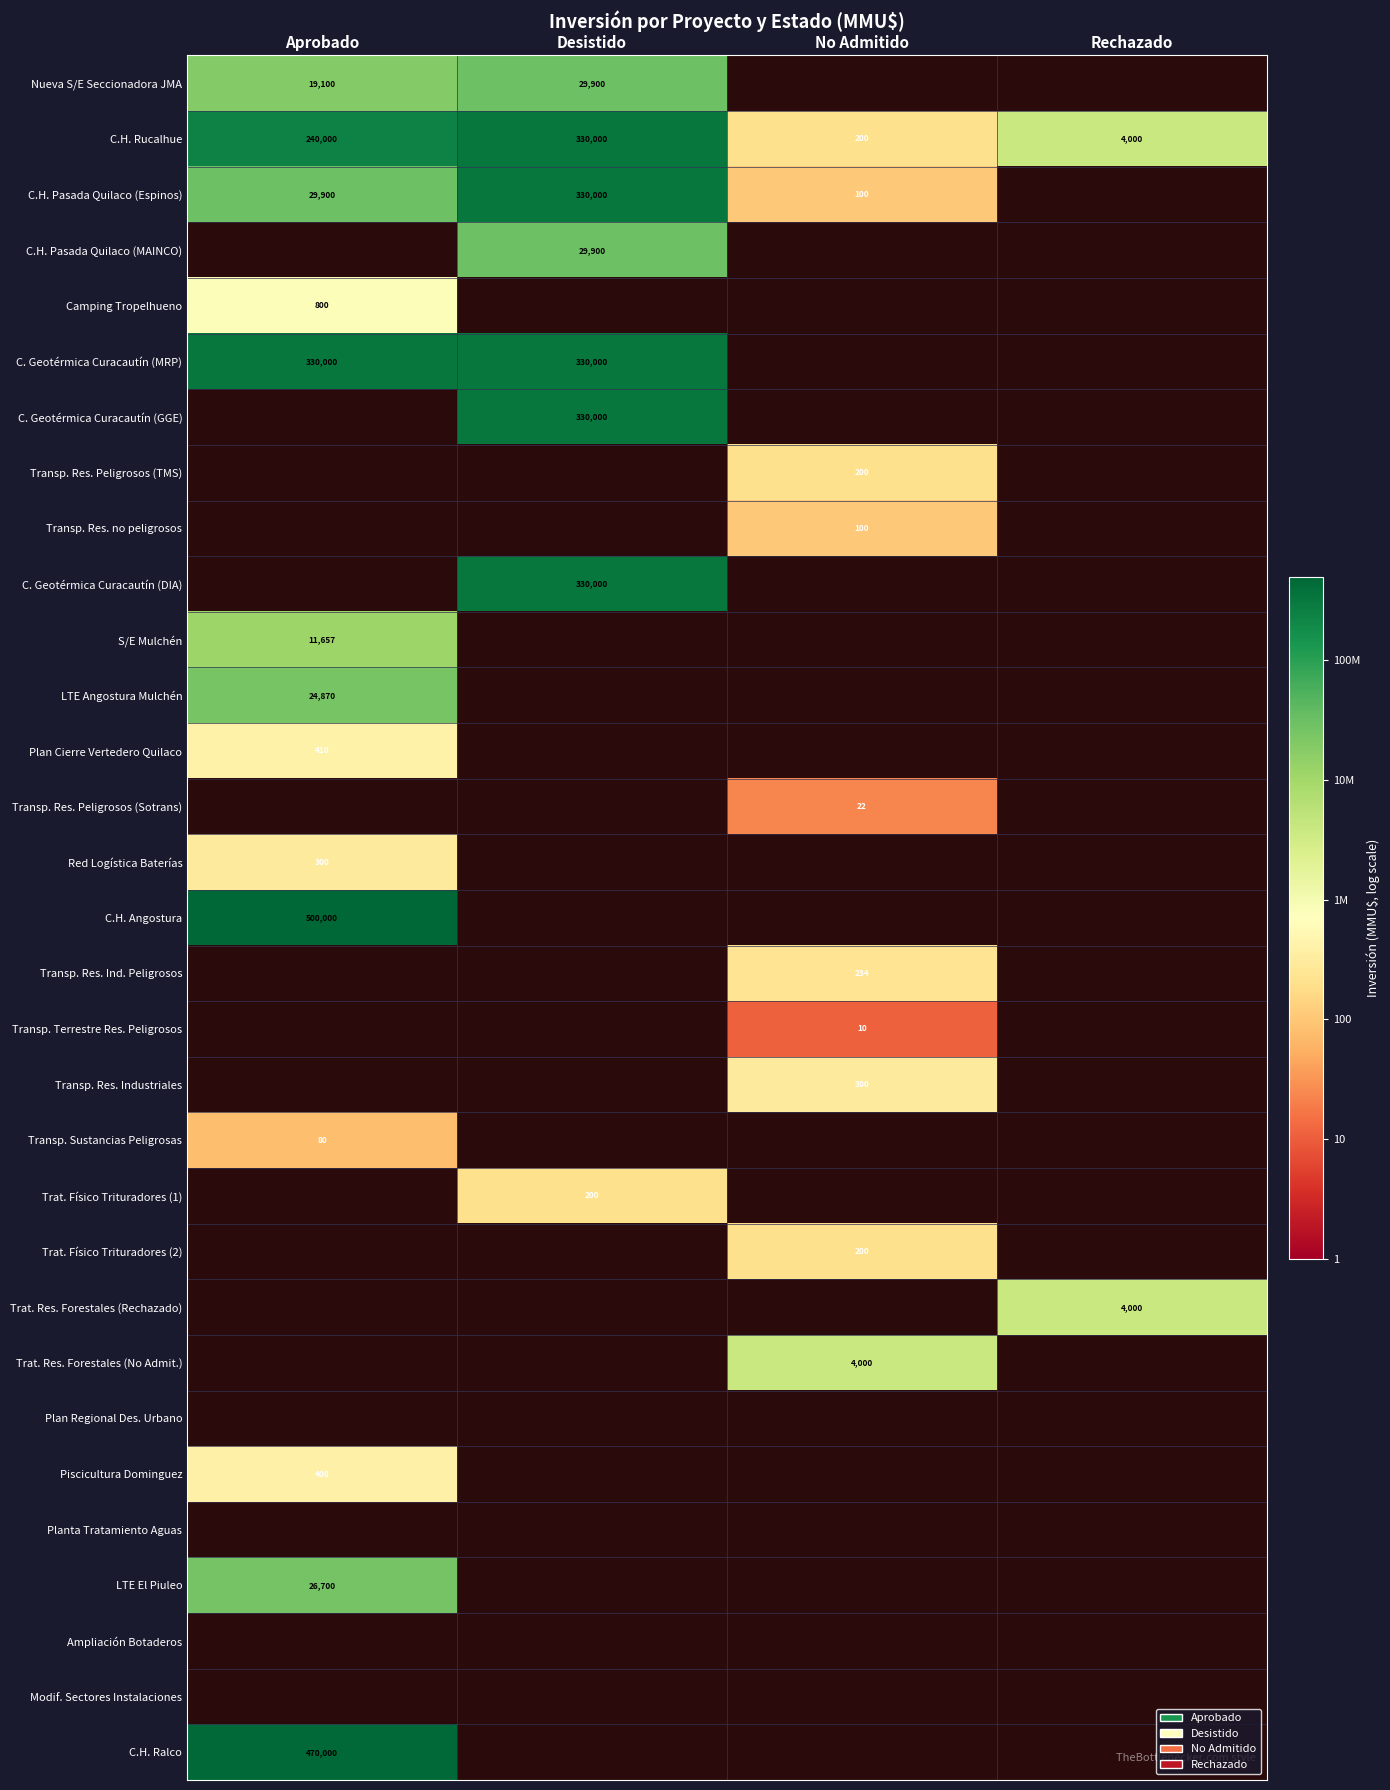

How many data points in C.H. Rucalhue are less than 240000?

2